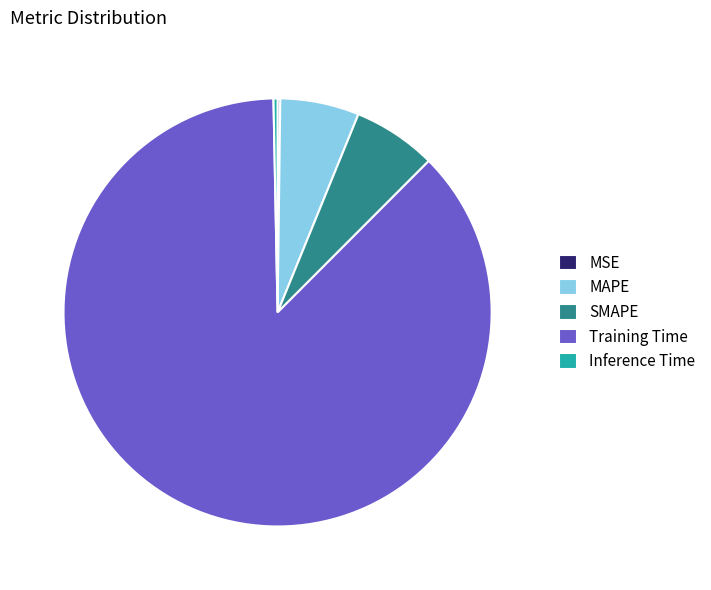

Which slice is the largest?

Training Time